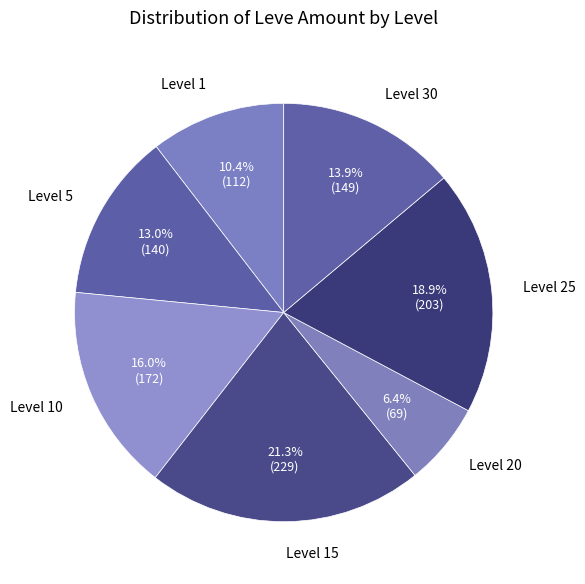

How many segments does this pie chart have?

7